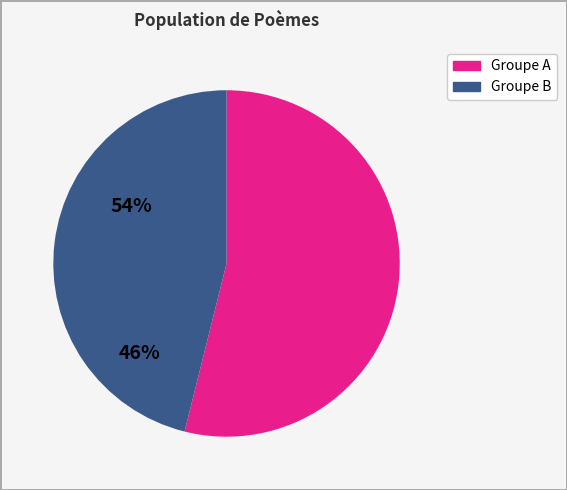

How many segments does this pie chart have?

2